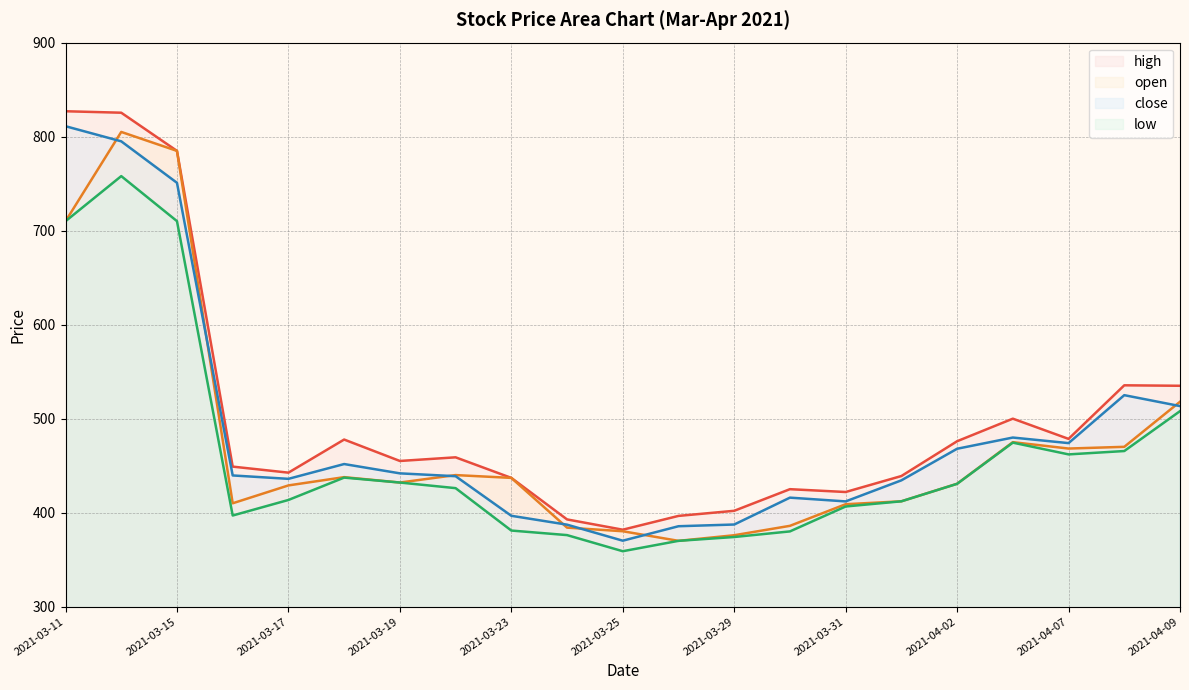

Which series has the widest spread of values?

high